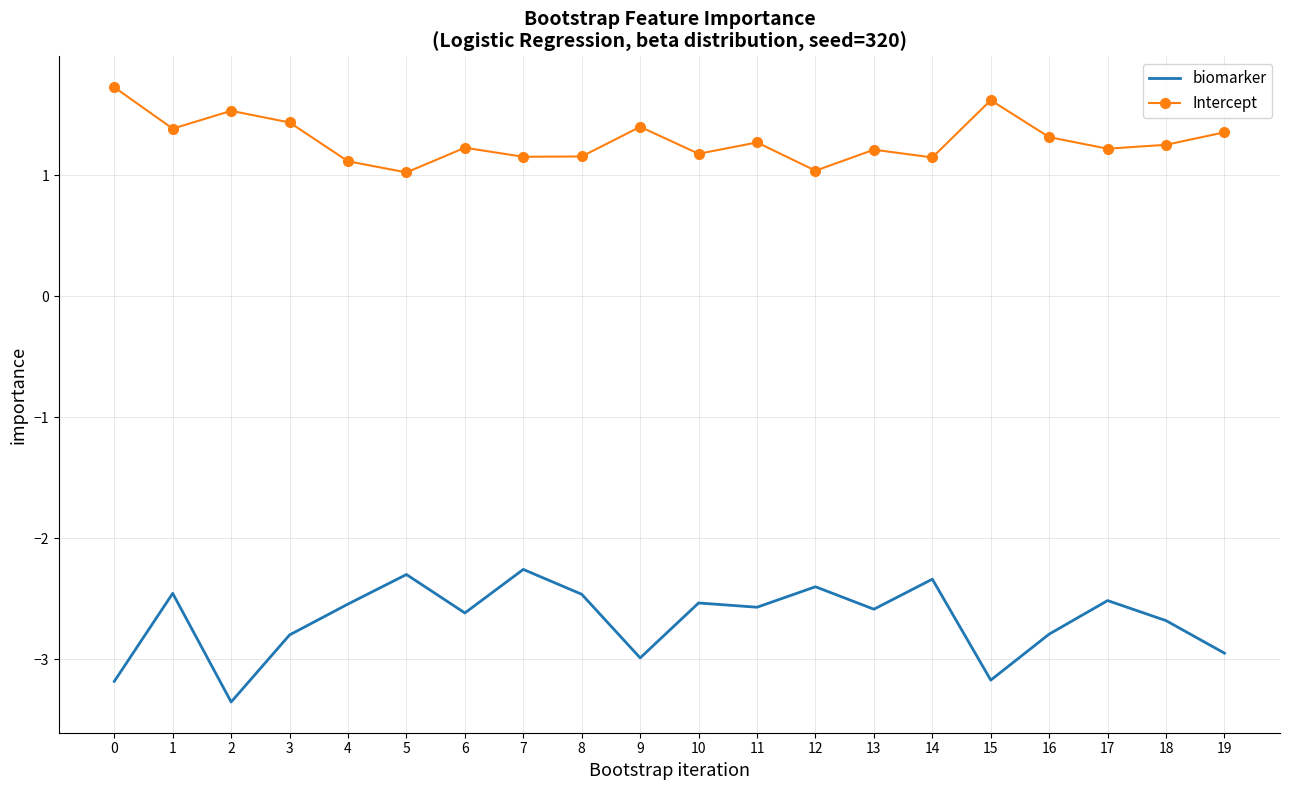

True or false: Intercept has a value of 1.2 at 10.

True